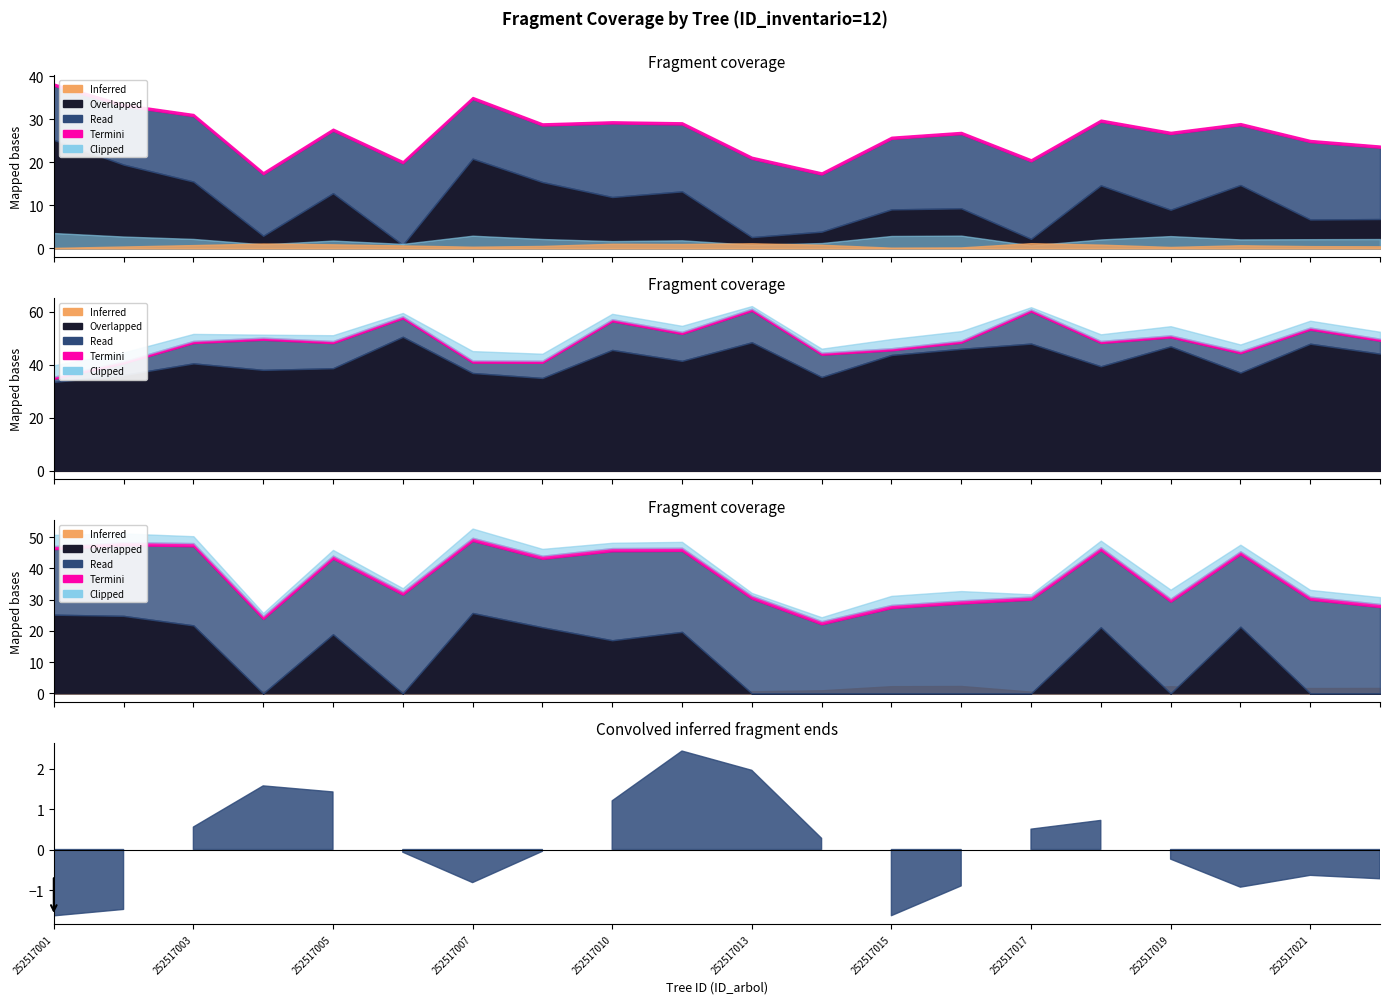

At which category does v_con_corteza reach its first local valley?

252517004